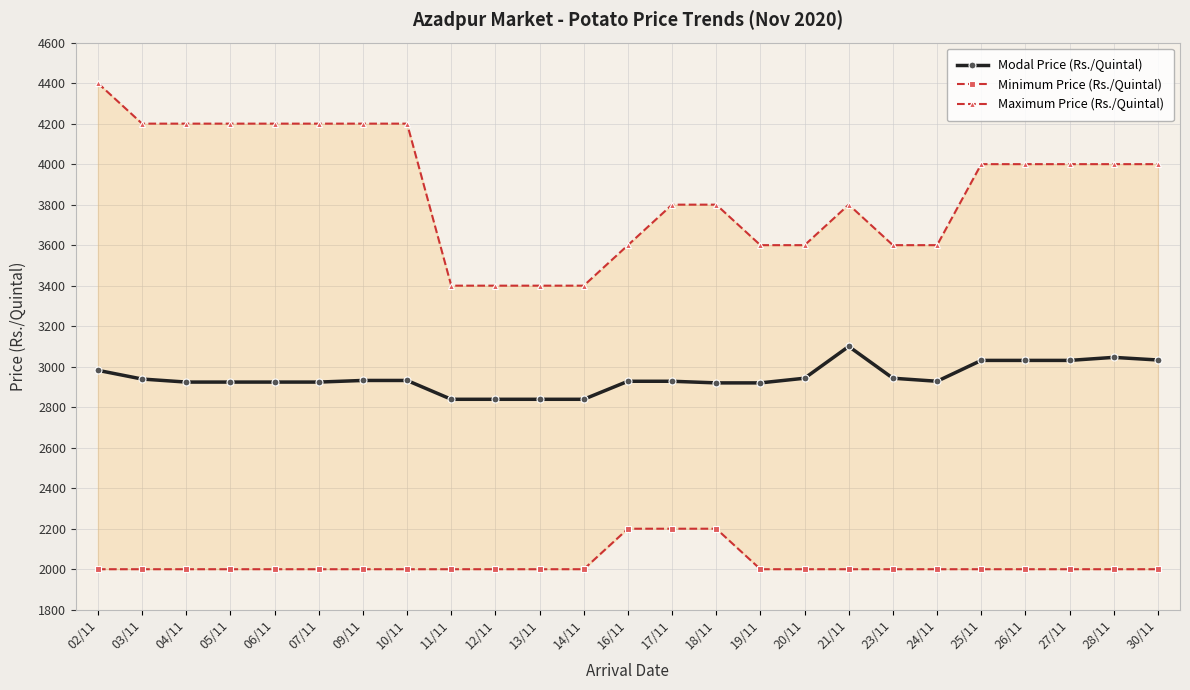

How many values in the Minimum Price (Rs./Quintal) series exceed 2000?

3